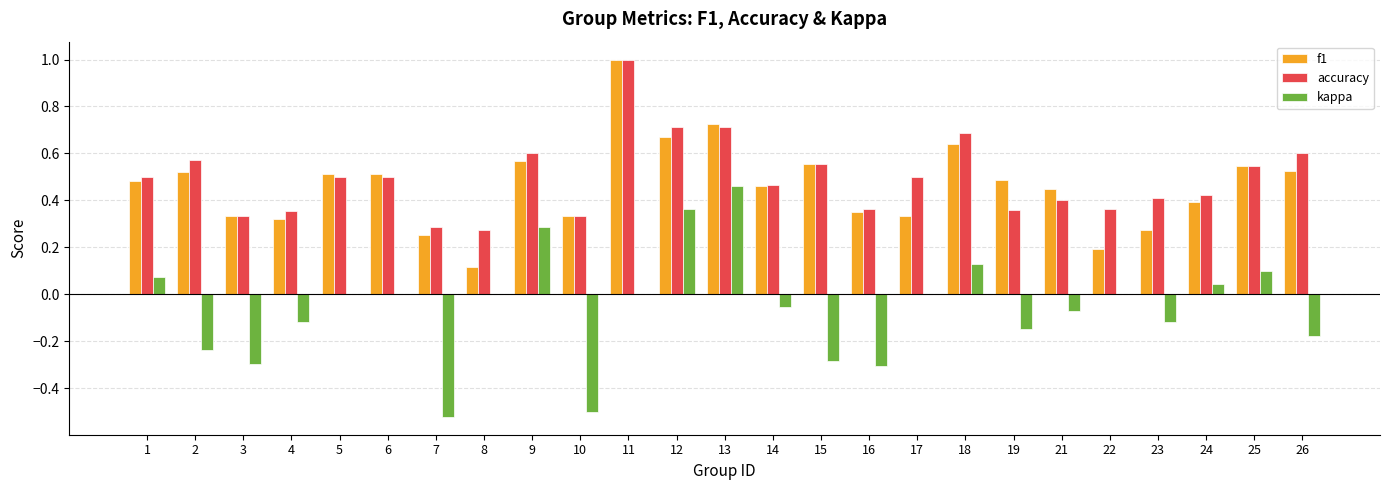

Which category has the highest value across all series?

11